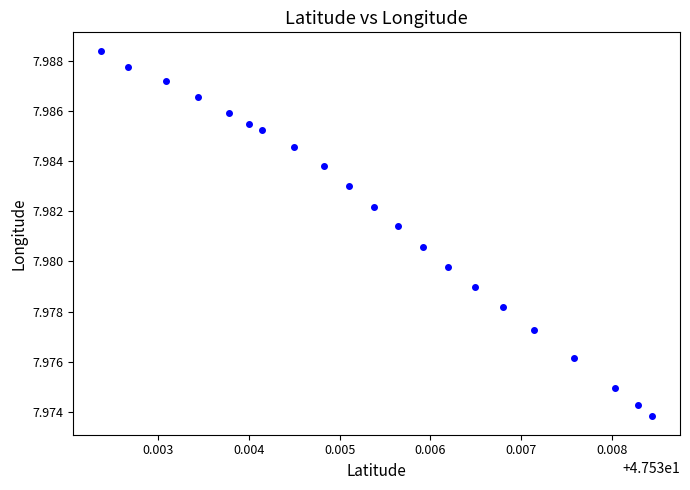

Count the number of points in this scatter plot.

21